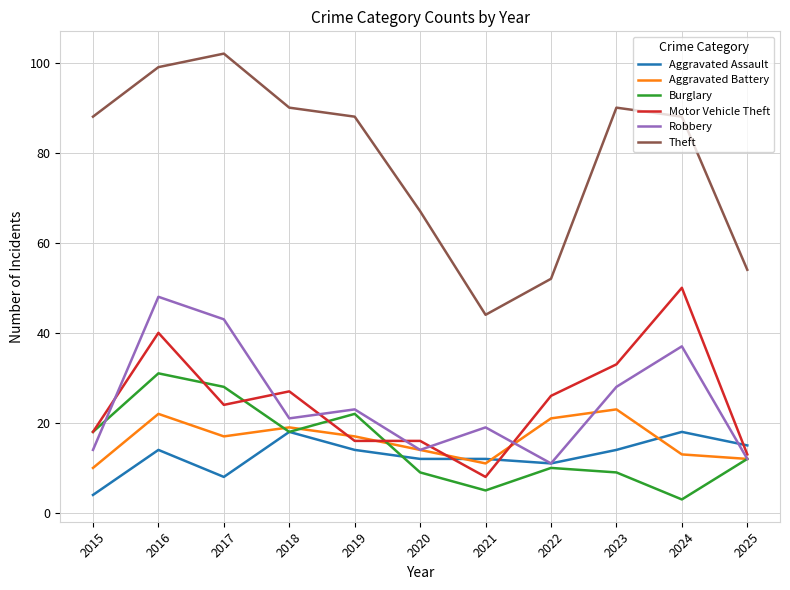

At which category does Aggravated Battery reach its first local valley?

2017